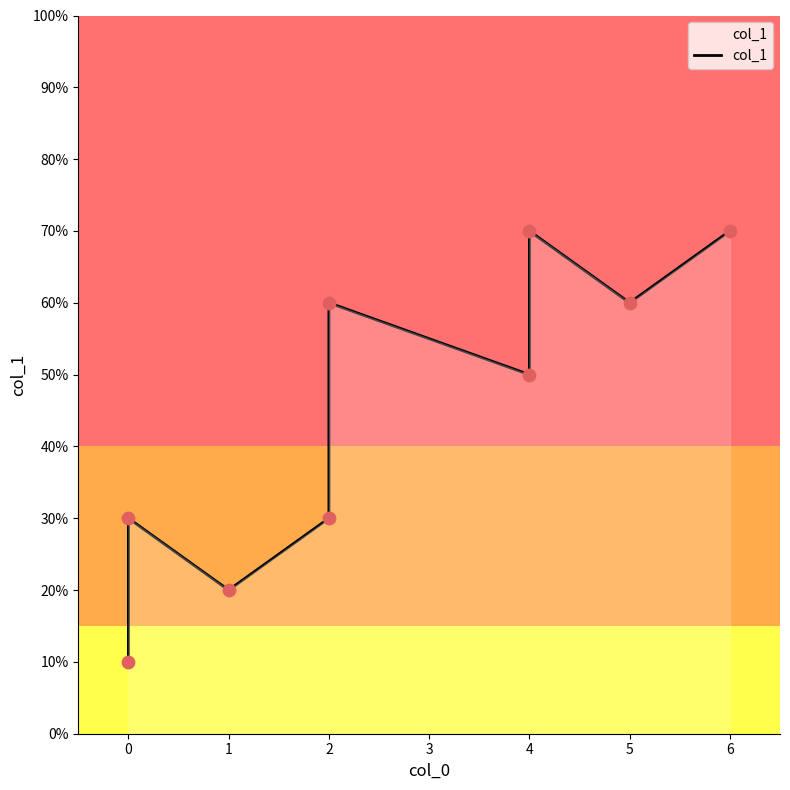

Which has a higher value, 0 or 5?

5